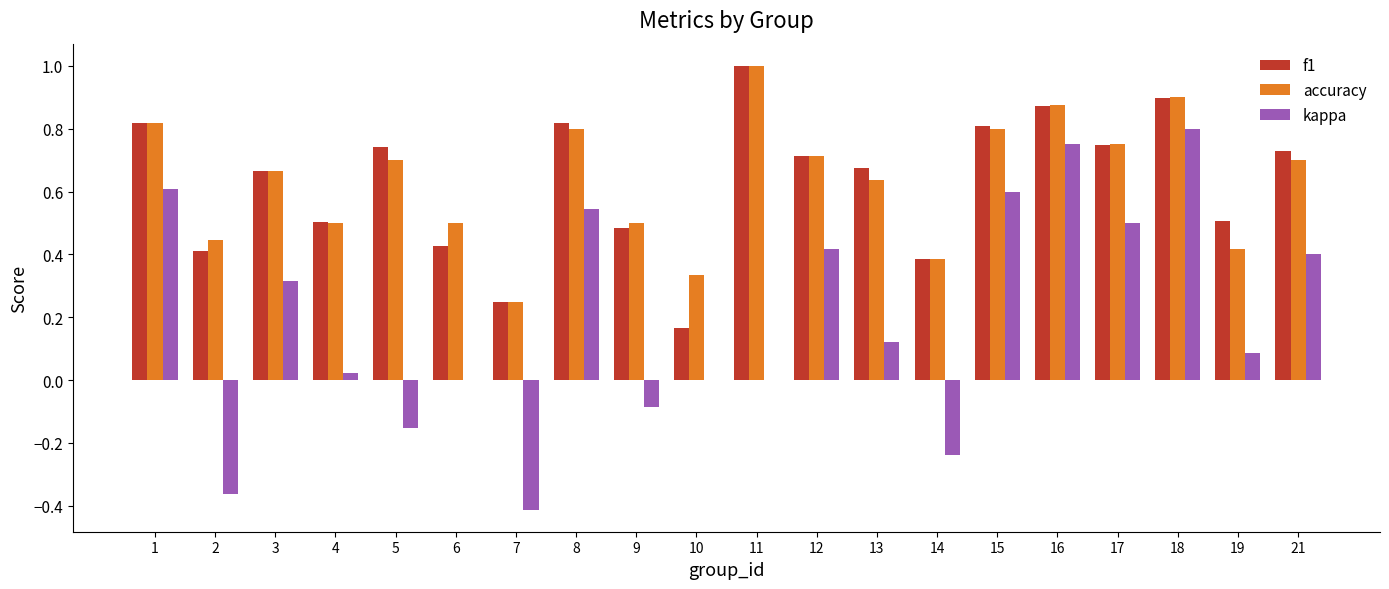

What is the greatest value displayed?

1.0